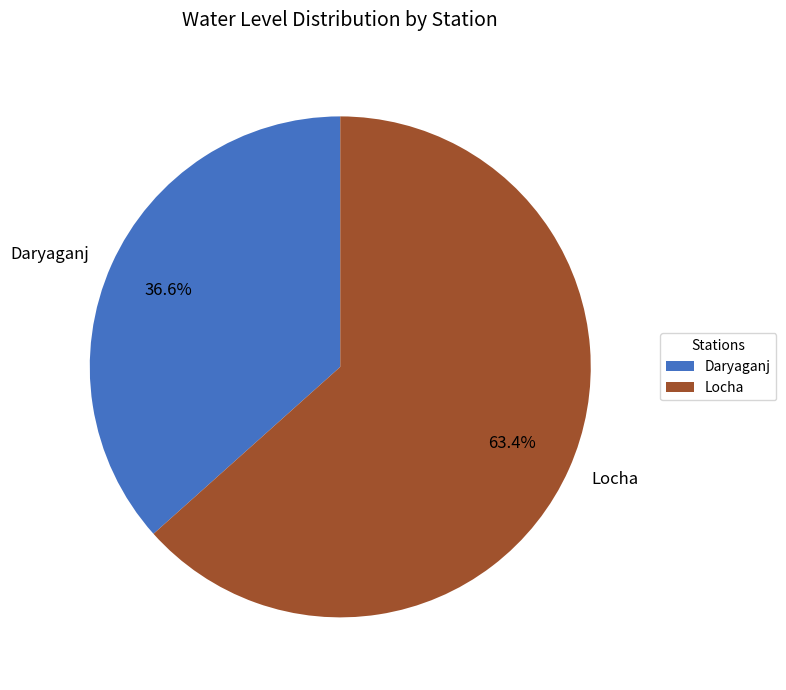

Approximately how many times larger is the value at Daryaganj compared to Locha?

0.6